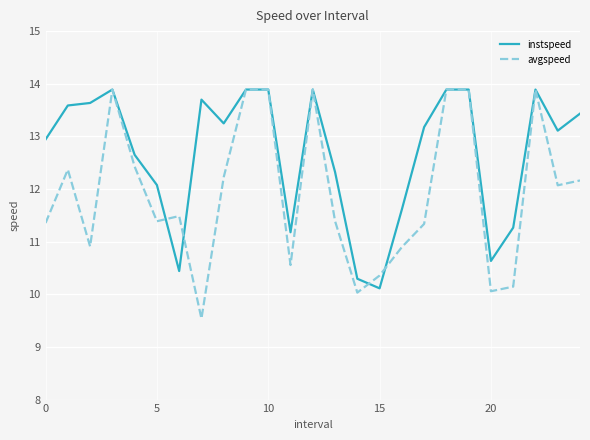

Which series has the largest total across all categories?

instspeed